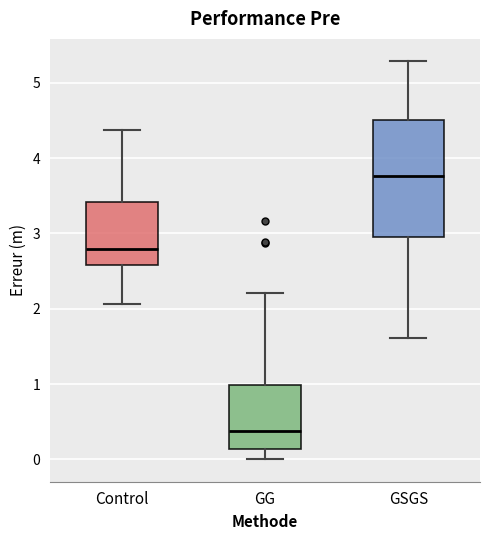

Where is the lower edge of the box for GG on the y-axis? The values are not printed on the chart, so give them approximately, as read against the axis.

0.1